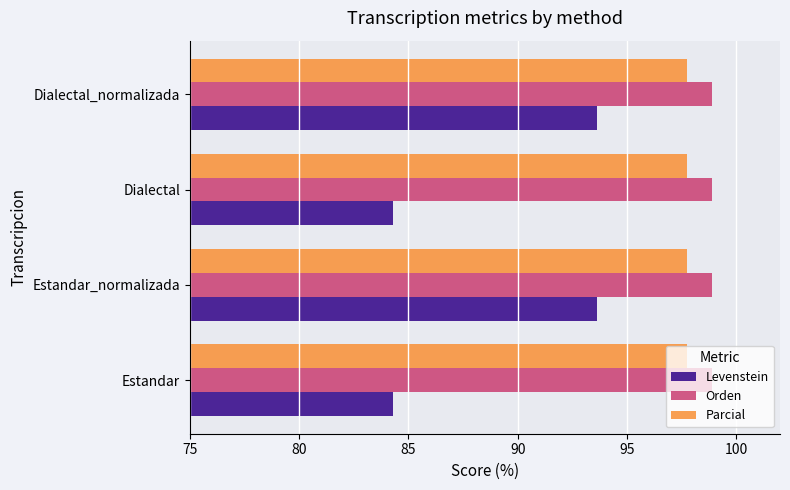

The Orden series shows 59.3 at Estandar_normalizada. True or false?

False